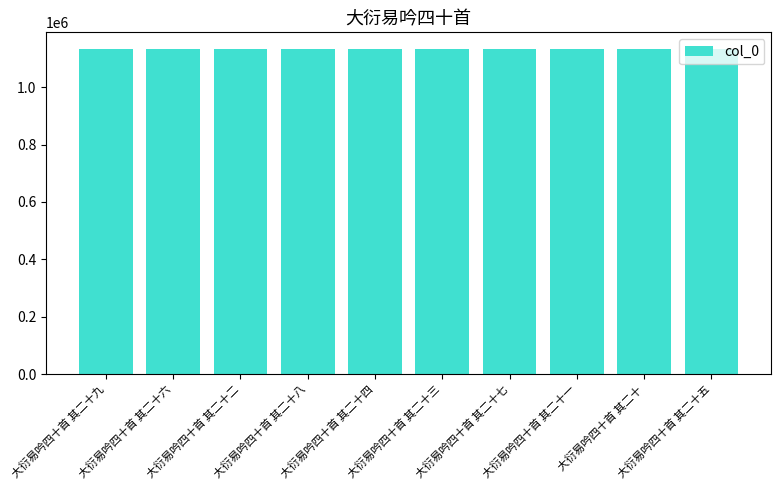

What is the smallest value displayed?

1133749